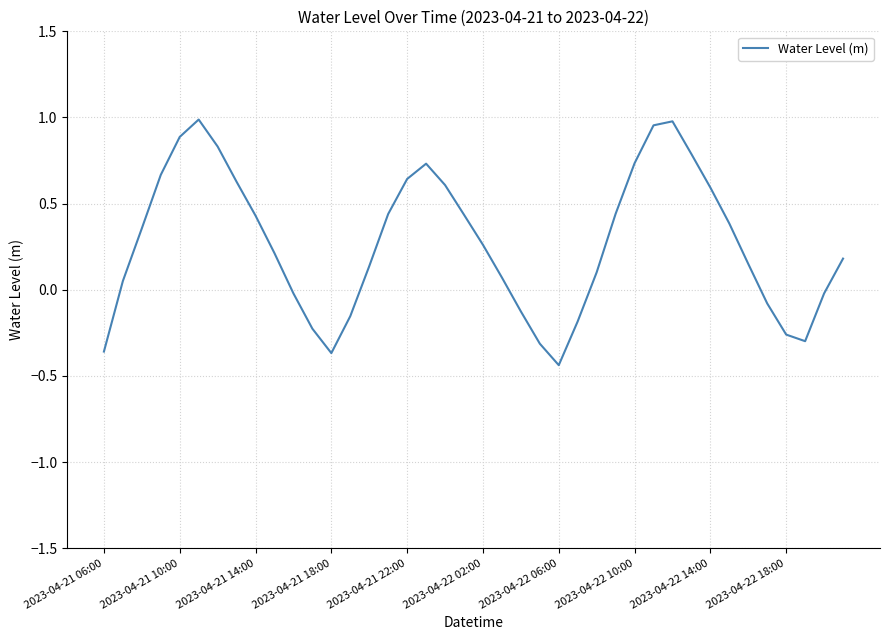

What is the difference between the maximum and minimum values?

1.4